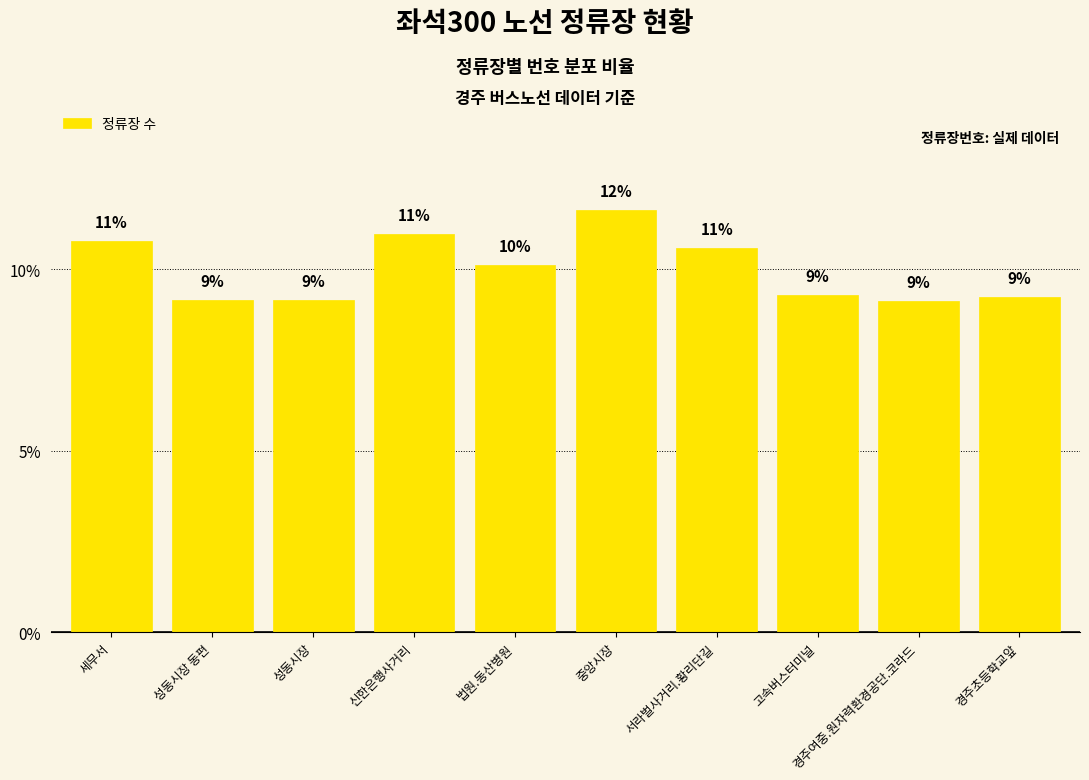

Is it true that the value at 성동시장 is 9.2?

True